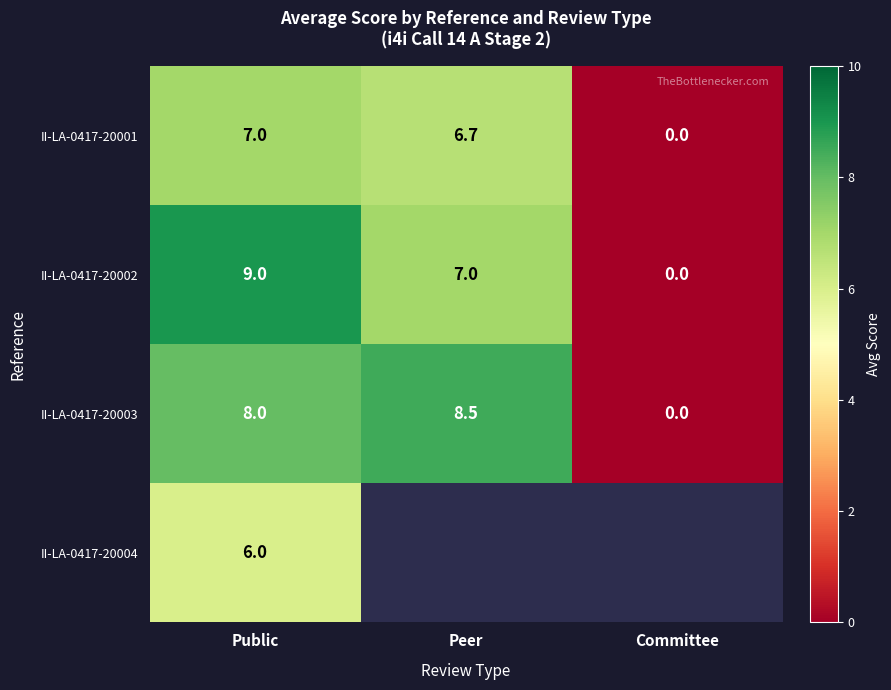

What is the spread (max minus min) of values at Public?

3.0